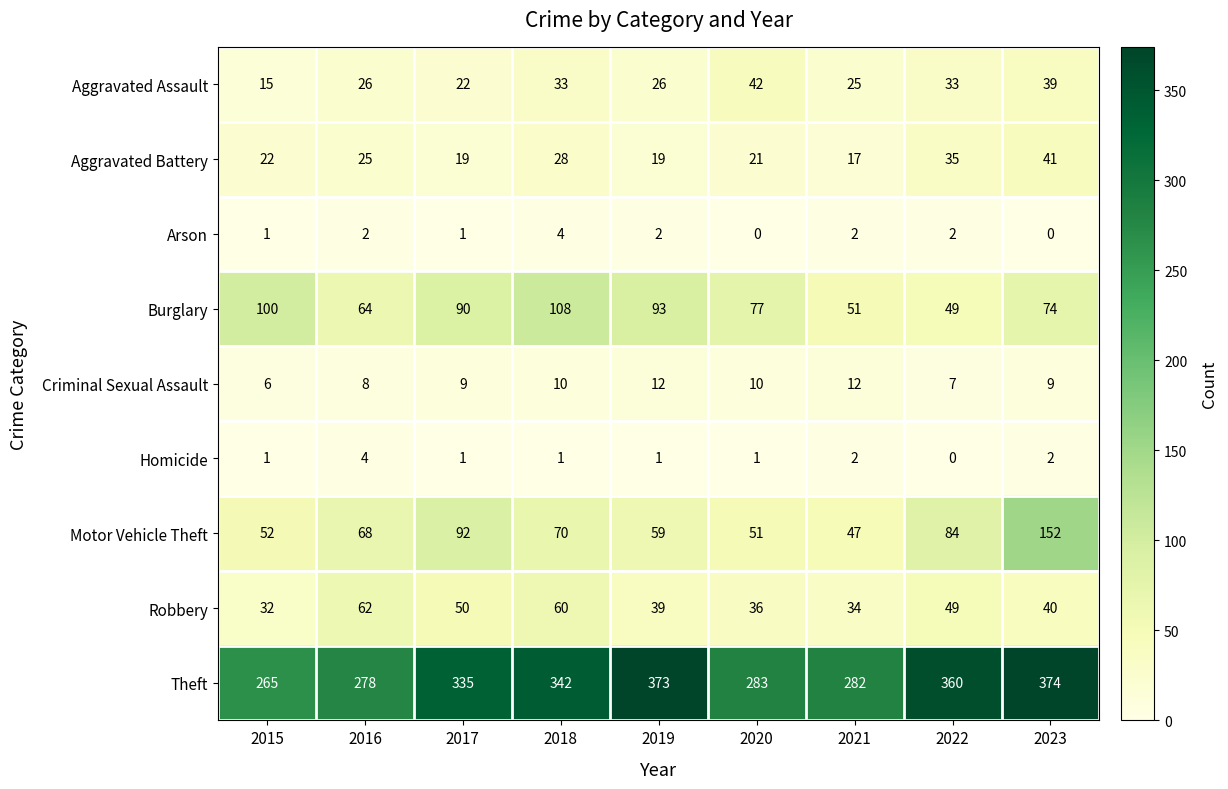

What is the average value of the Criminal Sexual Assault series?

9